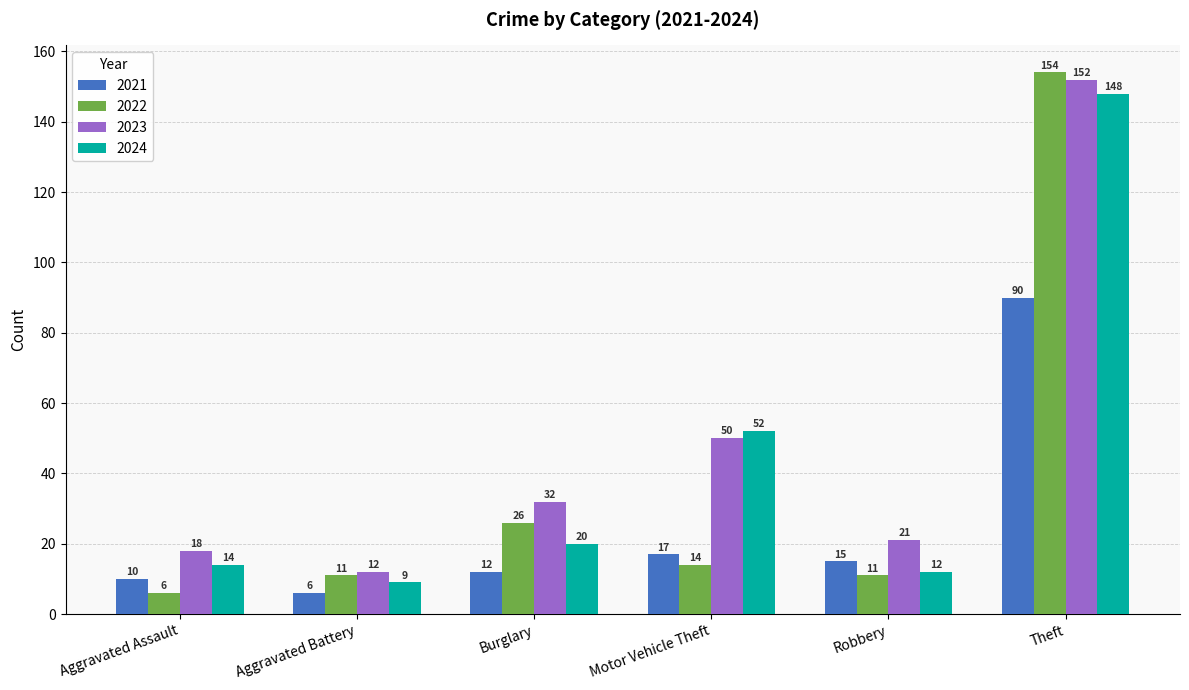

How many data points does each series have?

6